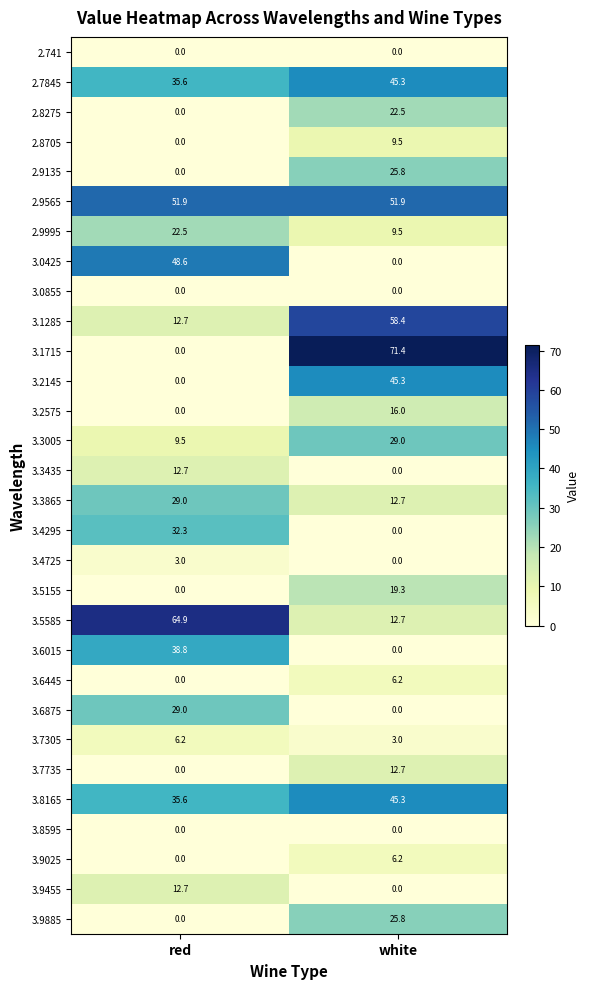

Which category has the highest value in the 3.1285 series?

white